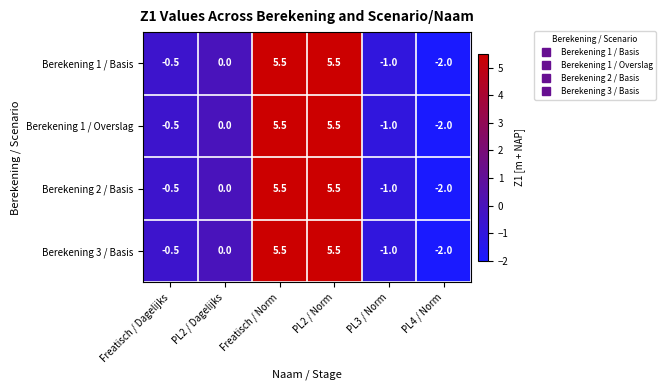

The value of Berekening 1 / Overslag at PL2 / Norm is 5.5. True or false?

True